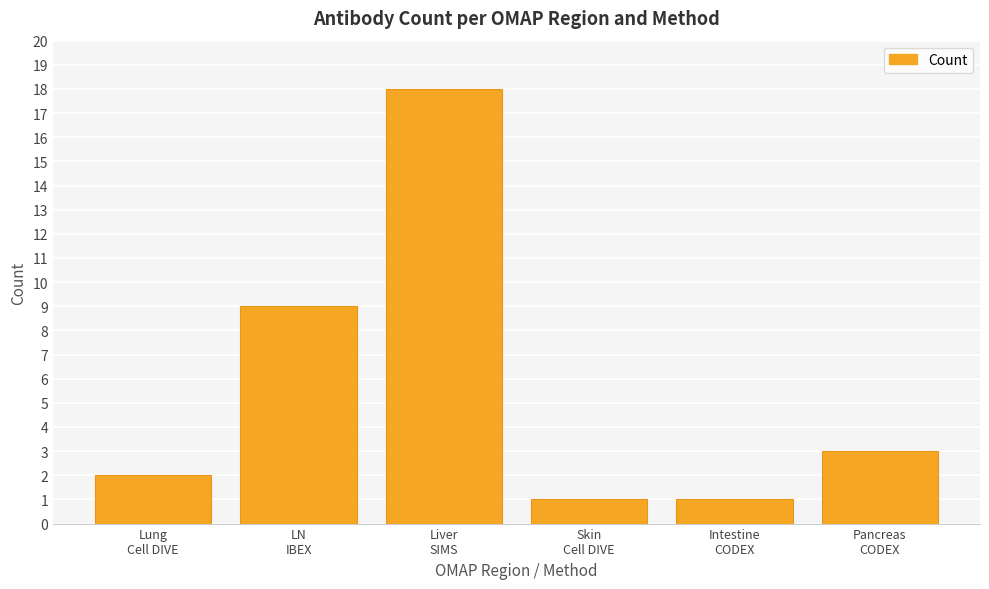

Where does the data first go above 3?

LN
IBEX